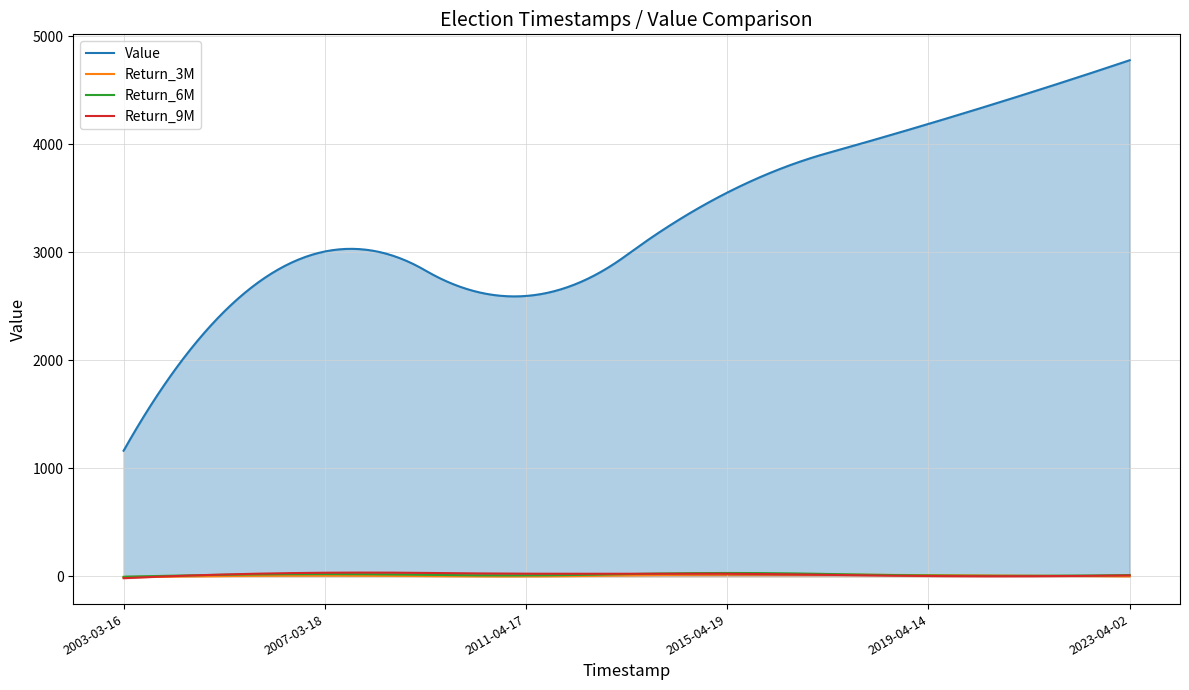

True or false: Return_6M and Value cross at least once.

False